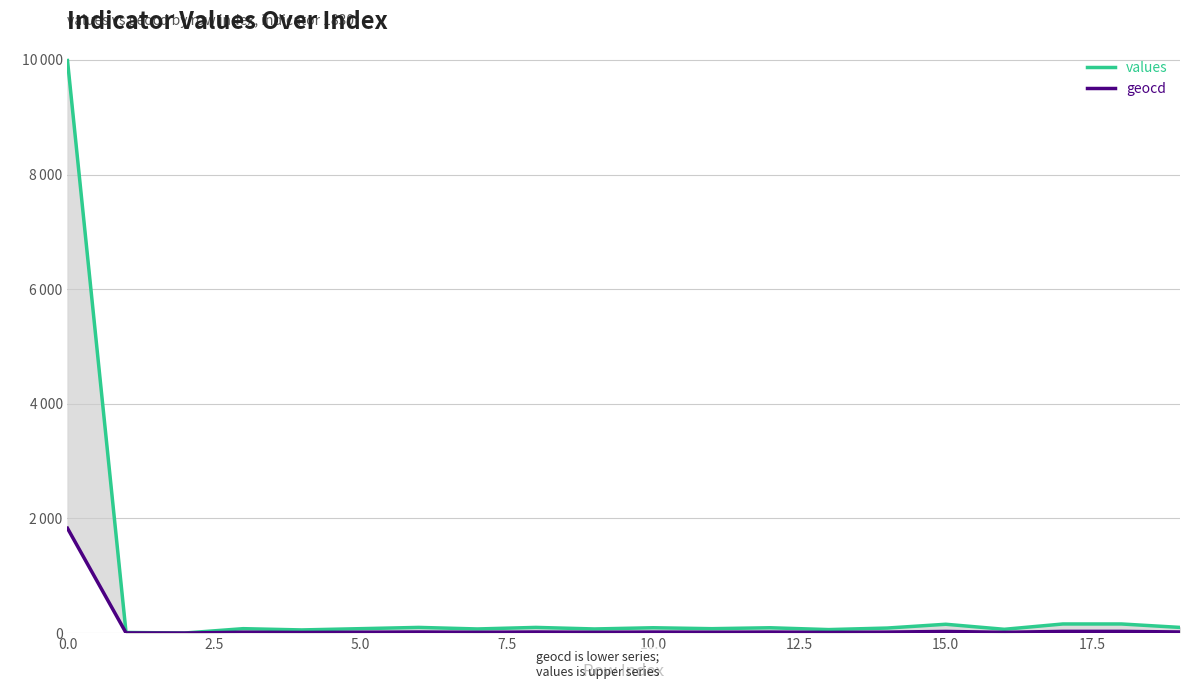

The value of geocd at 5.0 is 0. True or false?

True